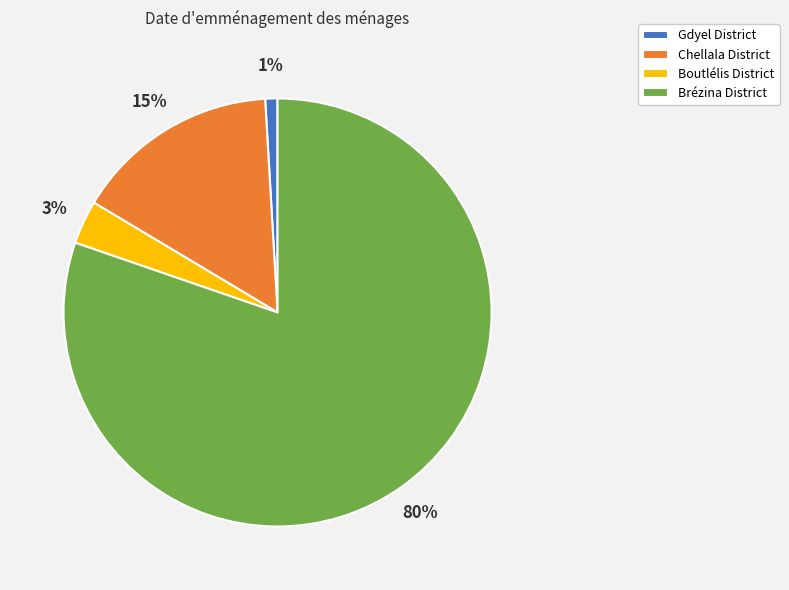

Combined, do Boutlélis District and Gdyel District account for over 50%?

No